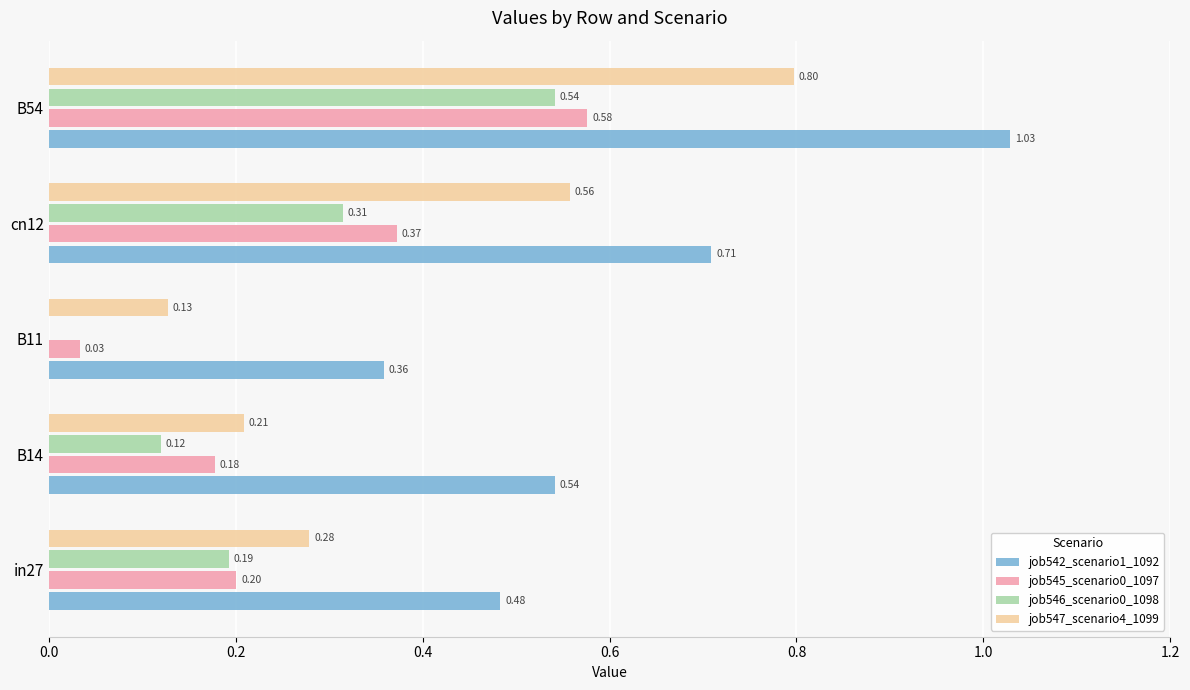

At which category is the sum across all series the highest?

B54